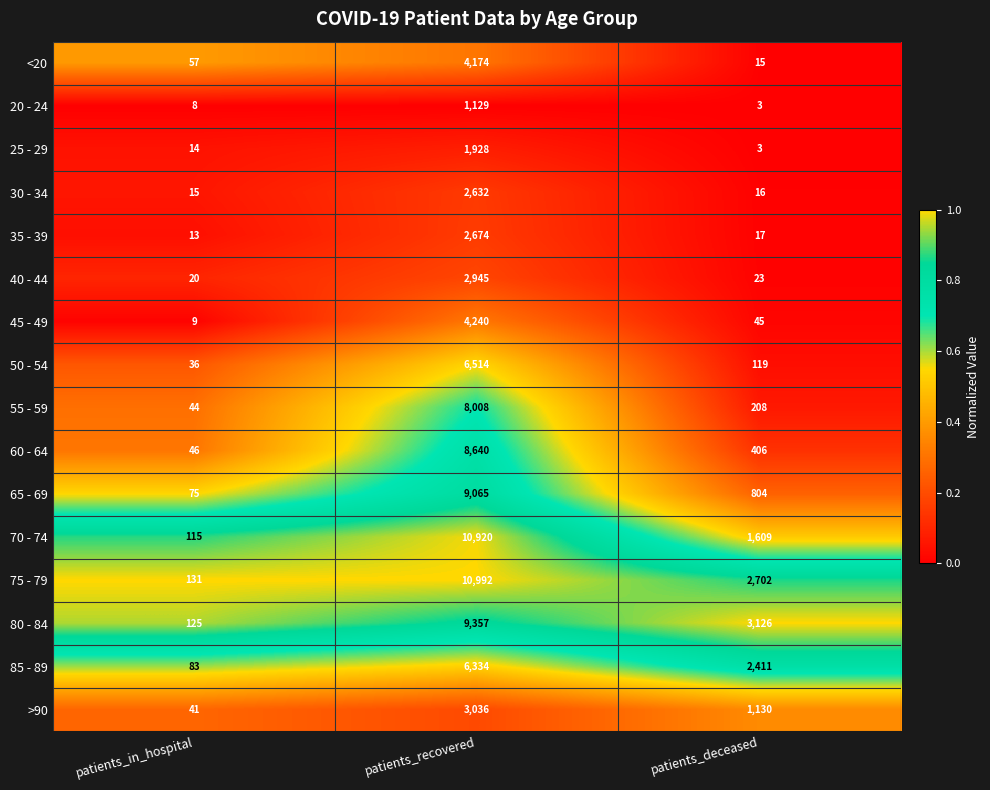

Which category has the lowest value across all series?

patients_deceased